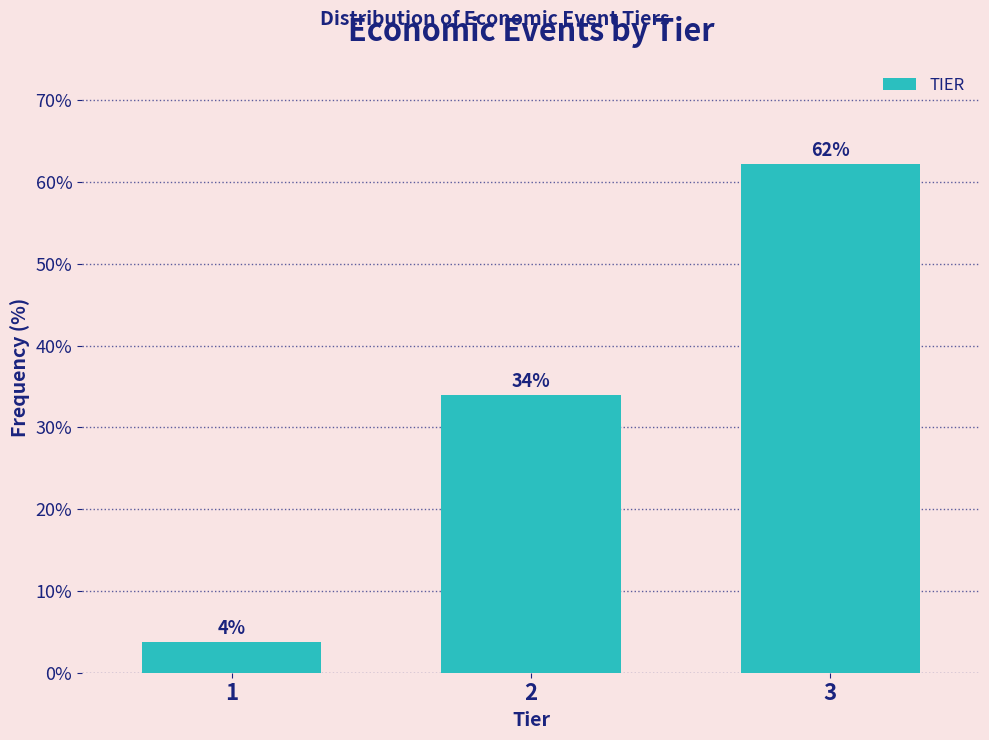

What is the value of the 3rd bar from the left?

62.3